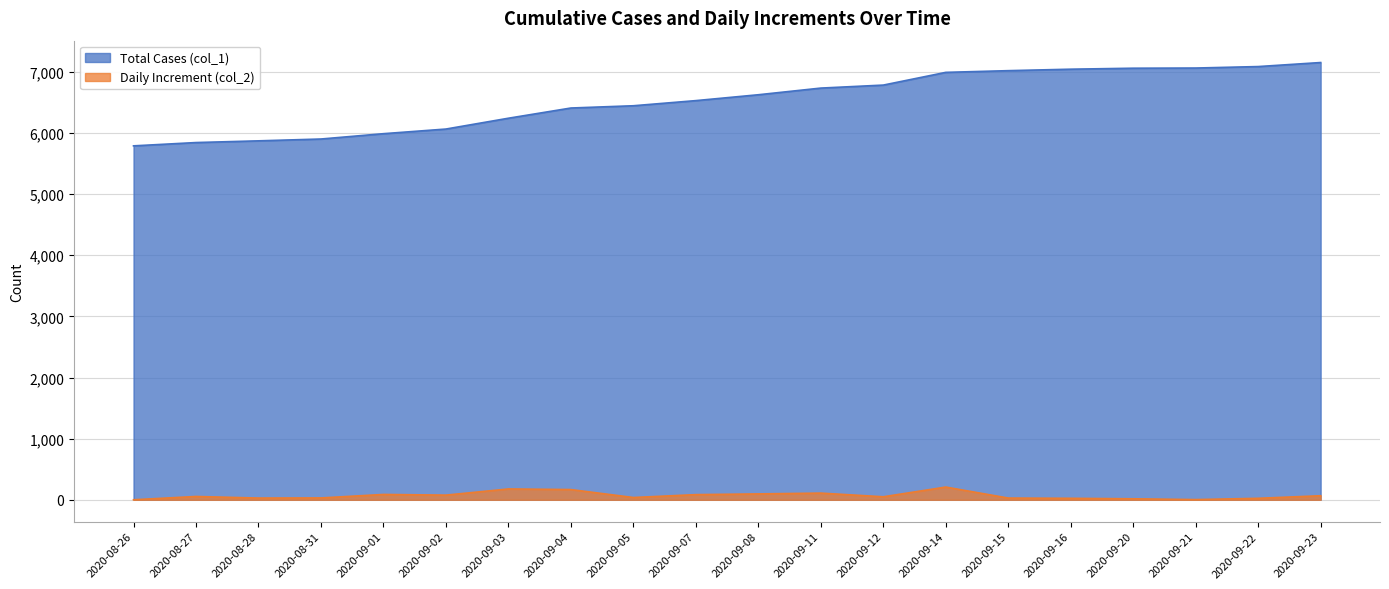

What are all the series names shown in the legend?

Total Cases (col_1), Daily Increment (col_2)